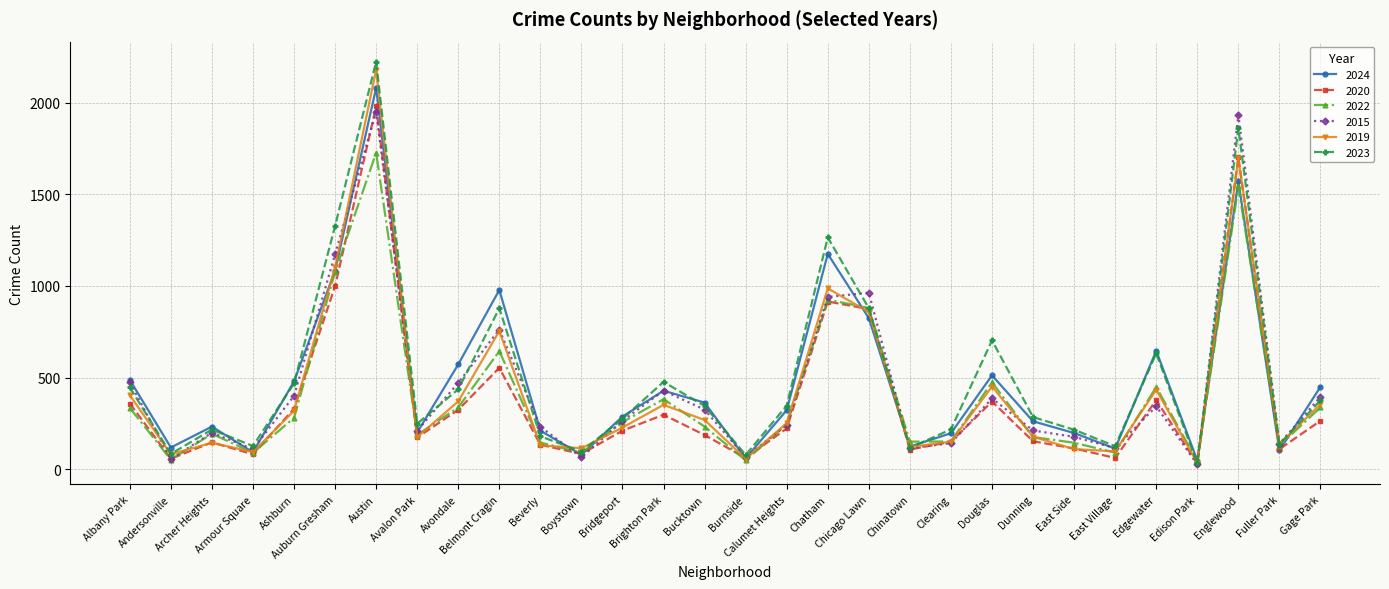

True or false: 2020 has a value of 756 at Belmont Cragin.

False